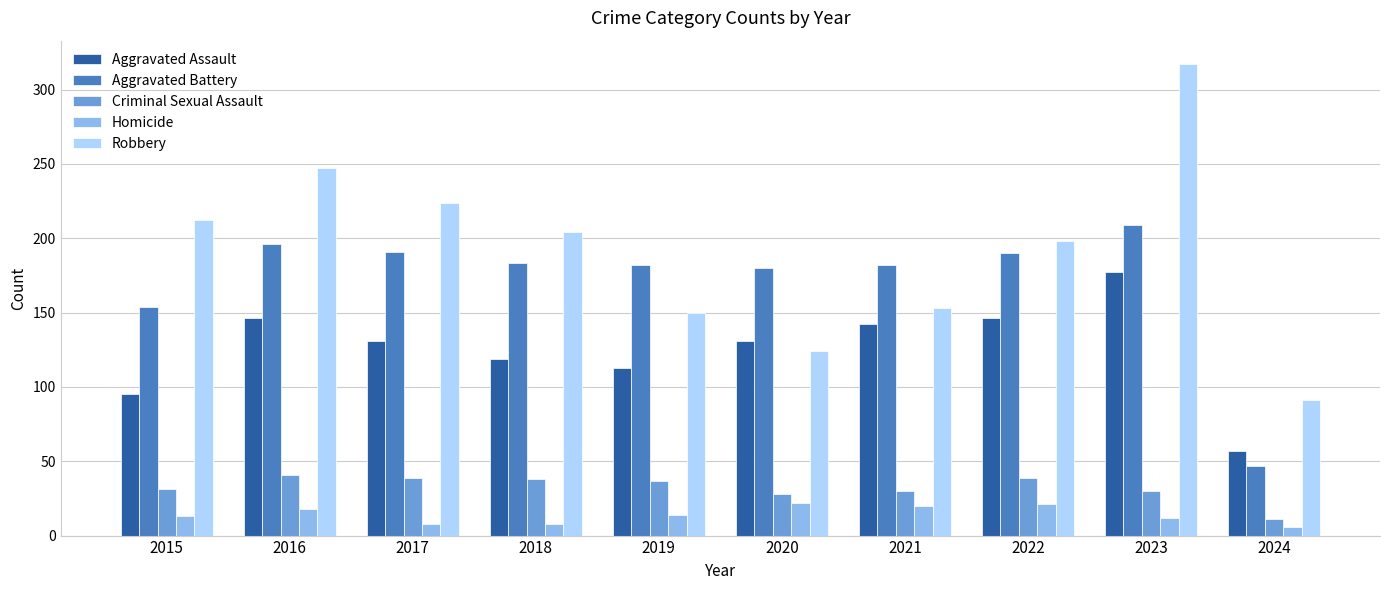

Is the value of Aggravated Battery at 2024 greater than the value of Homicide at 2020?

Yes